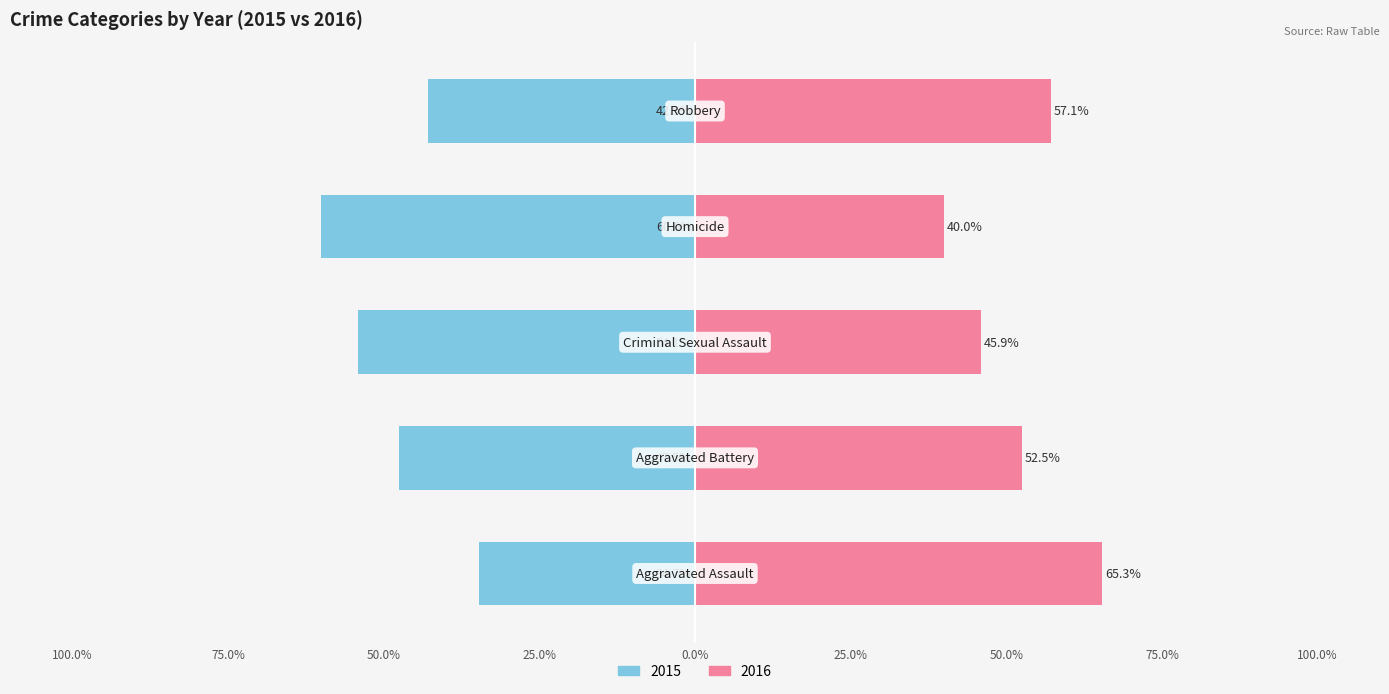

How many groups of bars are there?

5